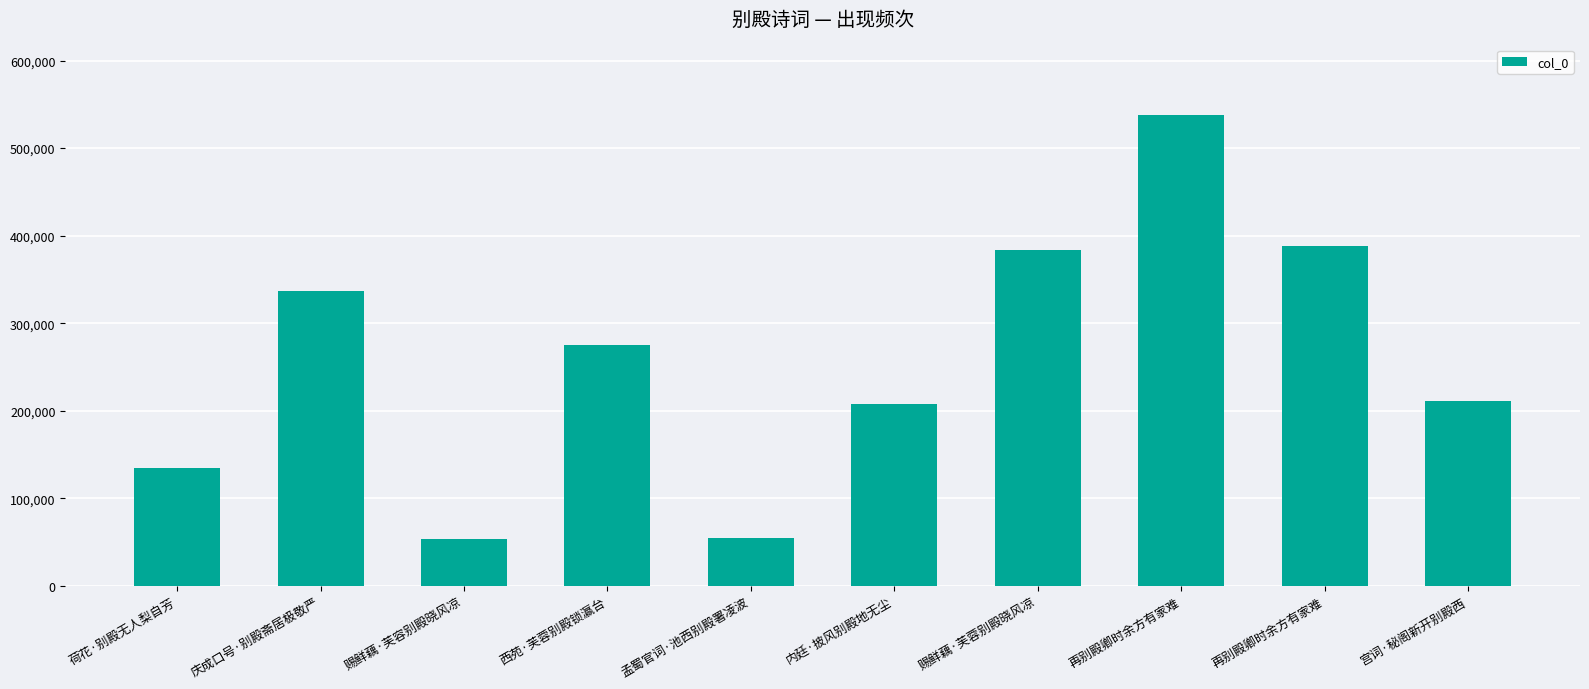

List the labels in order of value, smallest first.

赐鲜藕·芙容别殿晓风凉, 孟蜀官词·池西别殿署凌波, 荷花·别殿无人梨自芳, 内廷·披风别殿地无尘, 宫词·秘阁新开别殿西, 西苑·芙蓉别殿锁瀛台, 庆成口号·别殿斋居极敬严, 赐鲜藕·芙蓉别殿晓风凉, 再别殿卿时余方有家难, 再别殿卿时余方有家难